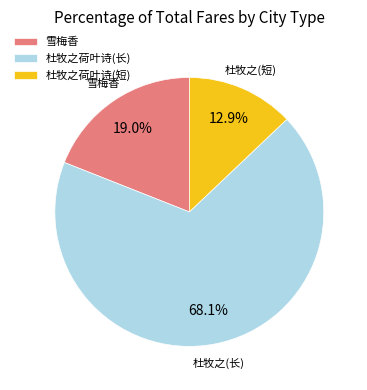

Which has a higher value, 雪梅香 or 杜牧之荷叶诗(短)?

雪梅香